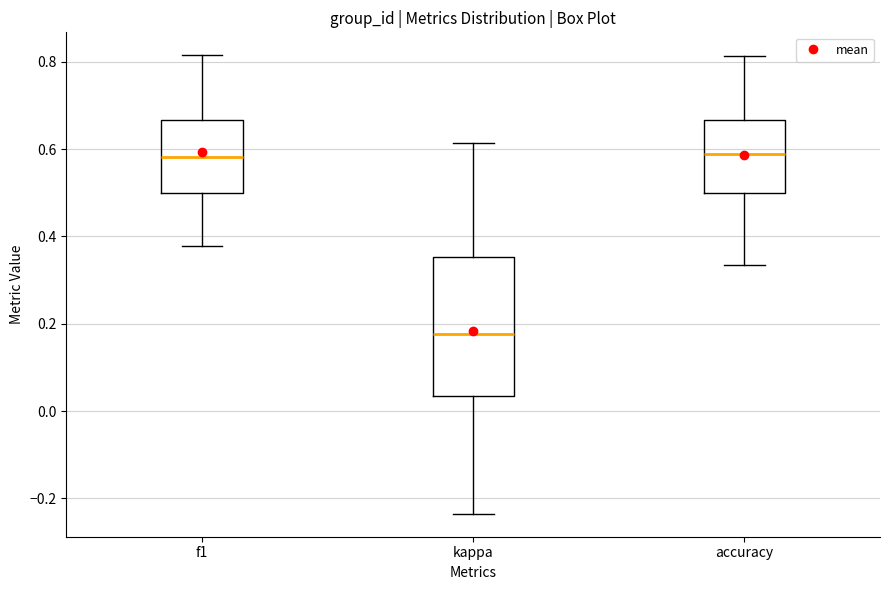

Where is the lower edge of the box for accuracy on the y-axis? The values are not printed on the chart, so give them approximately, as read against the axis.

0.50